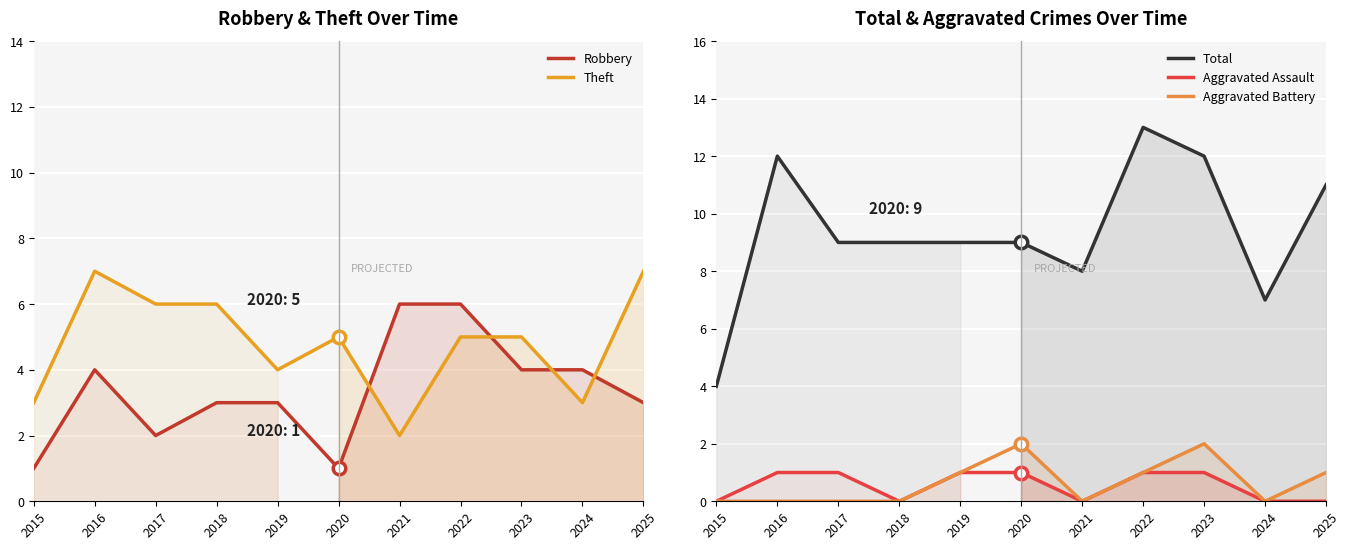

Count the number of data series in this chart.

5